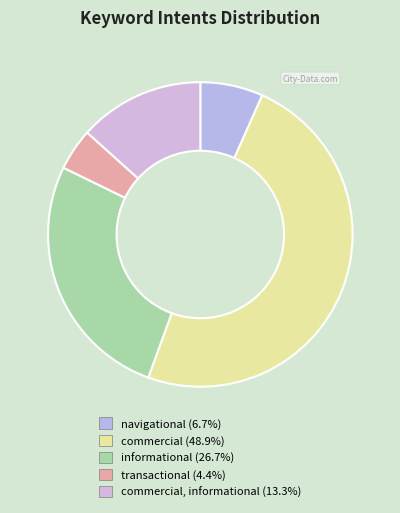

Count the number of slices in the pie.

5